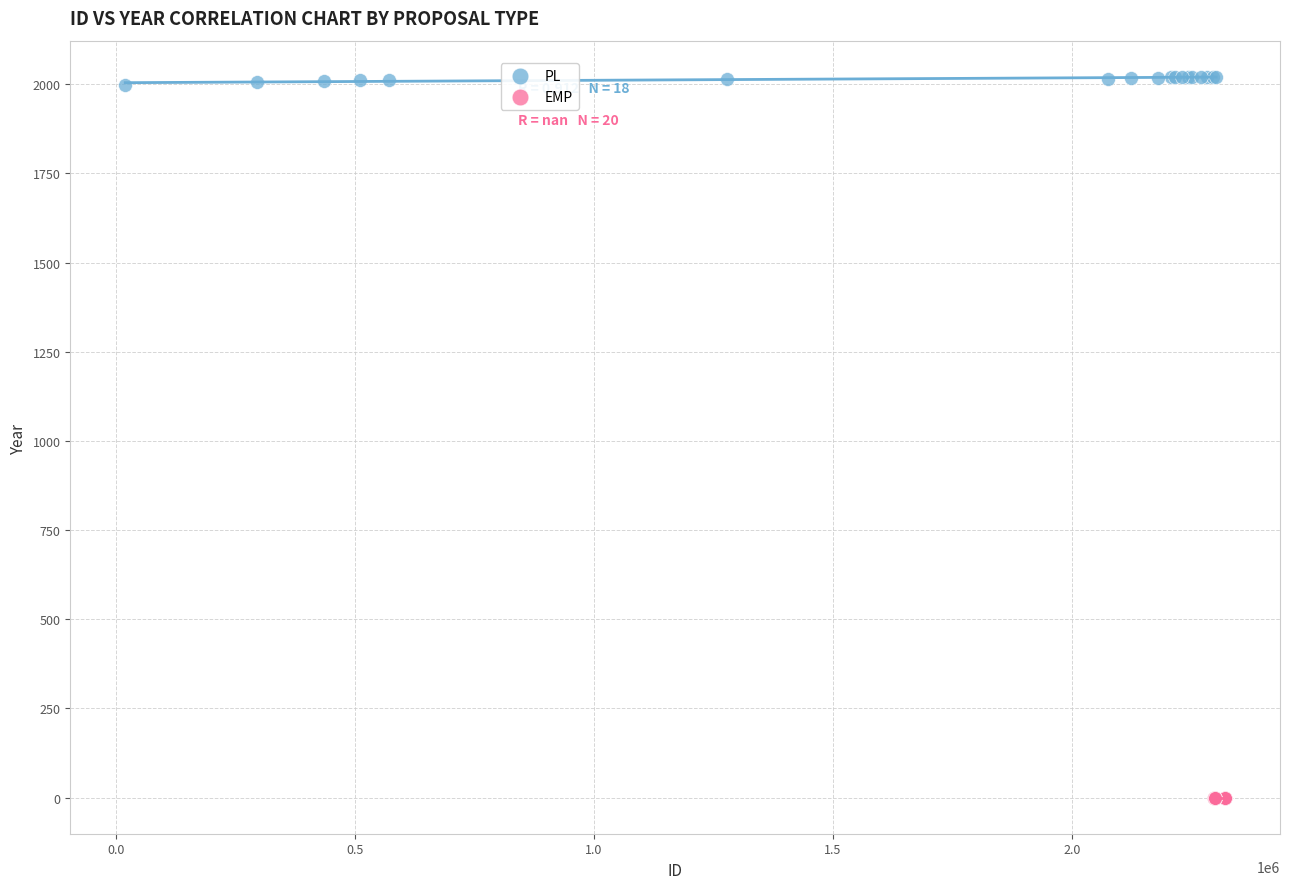

Which series contains the lowest Y value?

EMP